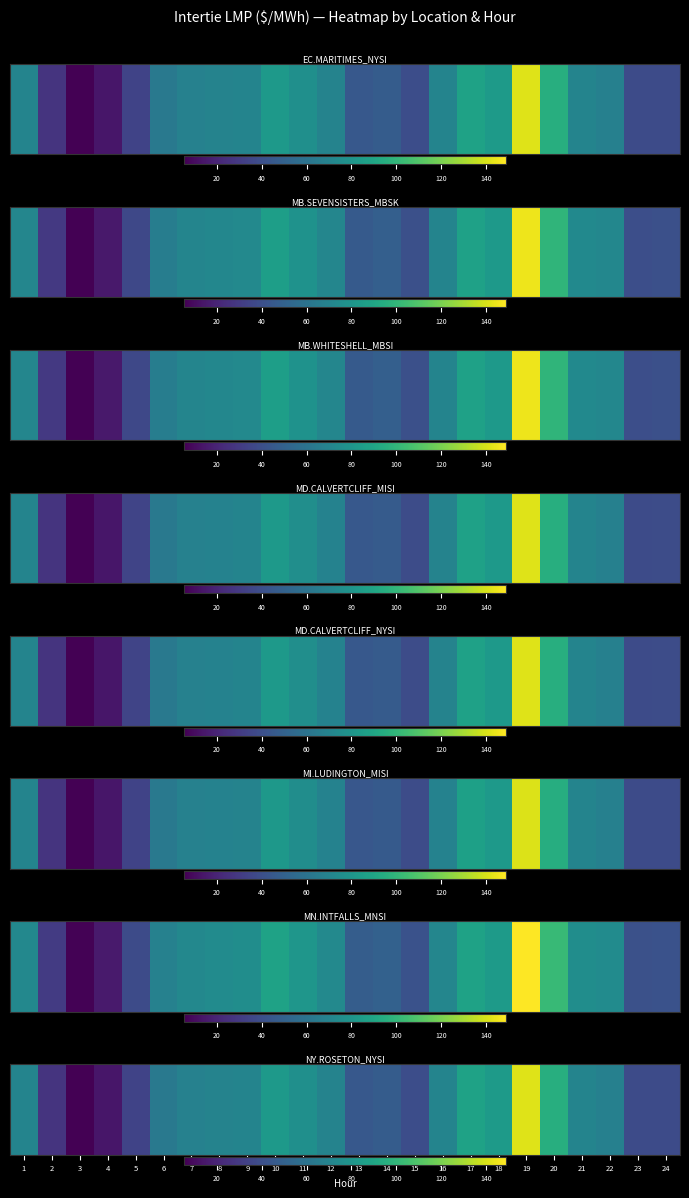

Reading left to right, extract all data points from this chart.

1=70.0	2=27.3	3=5.6	4=14.5	5=34.6	6=63.5	7=68.7	8=69.4	9=70.0	10=82.8	11=76.8	12=69.6	13=45.0	14=47.0	15=39.1	16=69.9	17=87.9	18=83.3	19=141.8	20=95.4	21=70.4	22=67.9	23=38.5	24=38.6